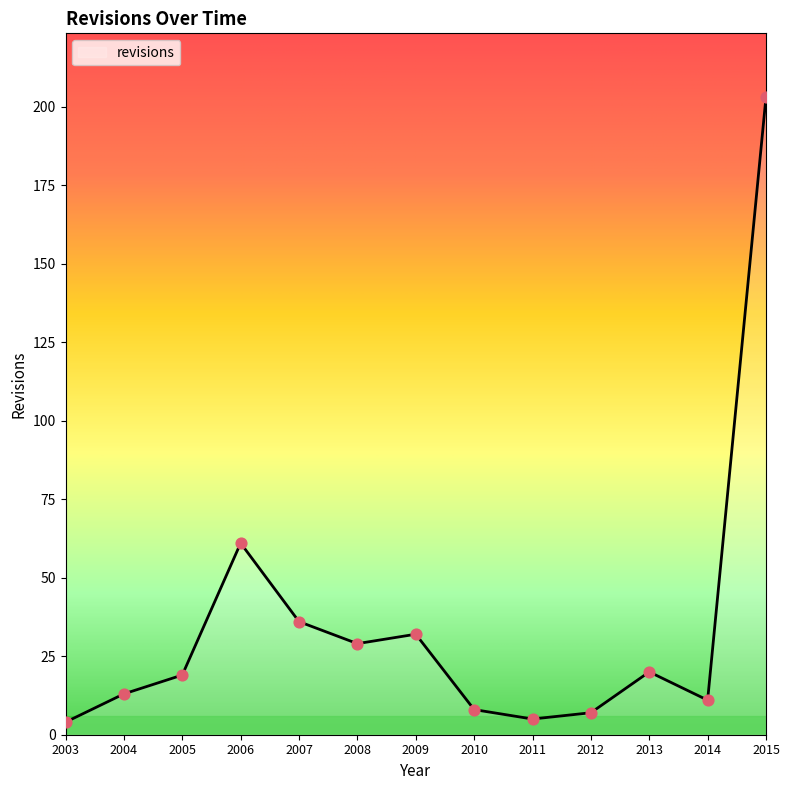

What is the change in value from 2004 to 2007?

+23